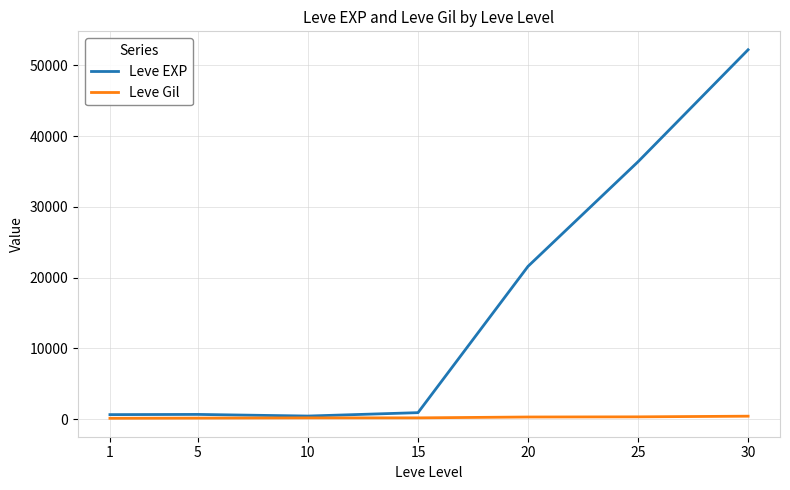

What is the difference between the maximum and minimum values in the Leve EXP series?

51790